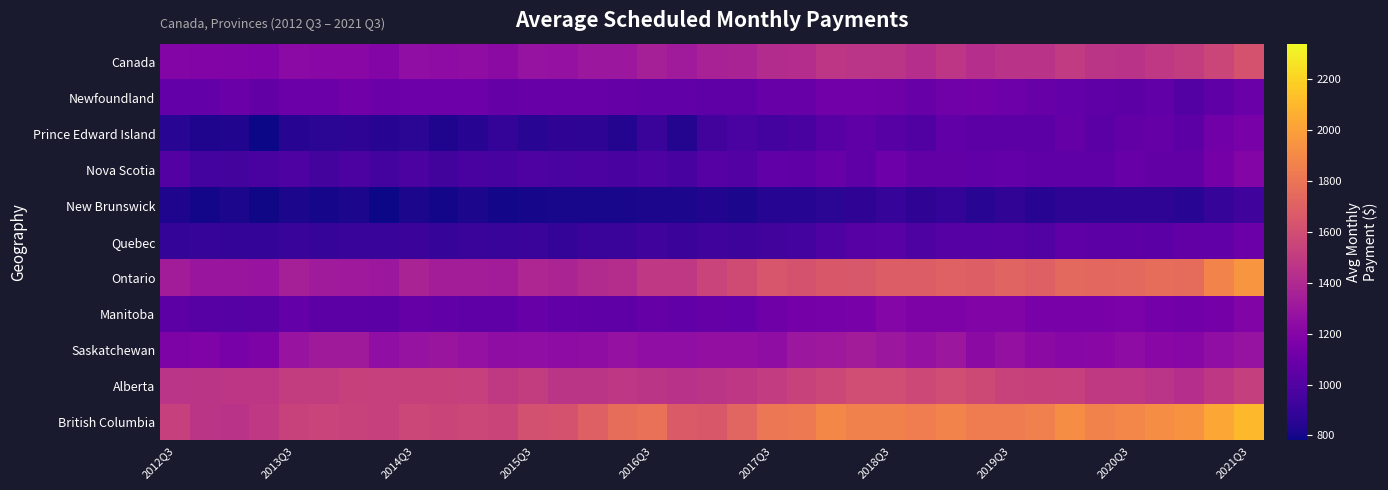

Reading left to right, what are all the values shown in this chart?

Canada: 1200	1190	1185	1177	1227	1221	1223	1200	1255	1241	1248	1232	1278	1269	1300	1301	1347	1328	1362	1366	1417	1424	1471	1462	1464	1432	1469	1426	1453	1451	1495	1465	1452	1483	1511	1559	1621
Newfoundland: 1068	1069	1096	1063	1097	1101	1127	1101	1109	1103	1105	1077	1081	1087	1084	1076	1060	1056	1049	1050	1085	1081	1122	1123	1112	1088	1116	1124	1104	1082	1071	1053	1042	1055	1010	1051	1091
Prince Edward Island: 859	824	829	781	848	863	871	849	861	827	852	892	855	872	871	835	914	837	943	971	946	968	1021	1047	1021	998	1058	1036	1038	1039	1073	1030	1066	1077	1036	1125	1155
Nova Scotia: 1010	946	956	964	983	954	977	948	981	943	963	962	991	971	976	968	988	961	1017	1011	1055	1048	1081	1050	1103	1063	1062	1056	1069	1048	1050	1052	1080	1066	1062	1136	1196
New Brunswick: 826	794	811	787	812	804	811	779	811	796	814	797	804	807	808	809	815	811	833	814	844	841	860	872	899	875	888	854	879	849	869	870	869	866	859	899	933
Quebec: 893	897	895	893	906	899	907	906	920	898	908	903	911	889	914	914	936	918	936	921	939	949	988	1022	1027	989	1017	1012	1021	1002	1043	1037	1036	1032	1062	1060	1102
Ontario: 1333	1297	1296	1283	1348	1327	1316	1299	1367	1335	1335	1332	1389	1372	1408	1423	1486	1486	1545	1588	1642	1624	1657	1651	1678	1676	1701	1689	1714	1697	1739	1731	1737	1764	1760	1874	1956
Manitoba: 1040	1021	1017	1021	1072	1040	1042	1032	1078	1057	1044	1047	1084	1058	1050	1050	1076	1059	1075	1072	1110	1134	1145	1149	1201	1175	1170	1188	1183	1157	1157	1147	1158	1132	1122	1134	1187
Saskatchewan: 1172	1179	1147	1170	1281	1317	1322	1252	1278	1294	1271	1248	1254	1242	1248	1272	1250	1253	1256	1256	1244	1303	1309	1330	1303	1273	1301	1237	1263	1234	1212	1222	1238	1218	1209	1253	1276
Alberta: 1462	1468	1470	1474	1506	1508	1535	1526	1535	1532	1528	1491	1509	1466	1466	1475	1463	1449	1468	1475	1505	1539	1563	1595	1595	1569	1596	1578	1536	1530	1525	1490	1481	1460	1431	1475	1518
British Columbia: 1528	1468	1454	1481	1540	1543	1540	1524	1563	1548	1565	1548	1610	1624	1697	1765	1780	1664	1657	1724	1813	1826	1890	1859	1859	1841	1876	1840	1837	1857	1917	1870	1888	1914	1938	2026	2101